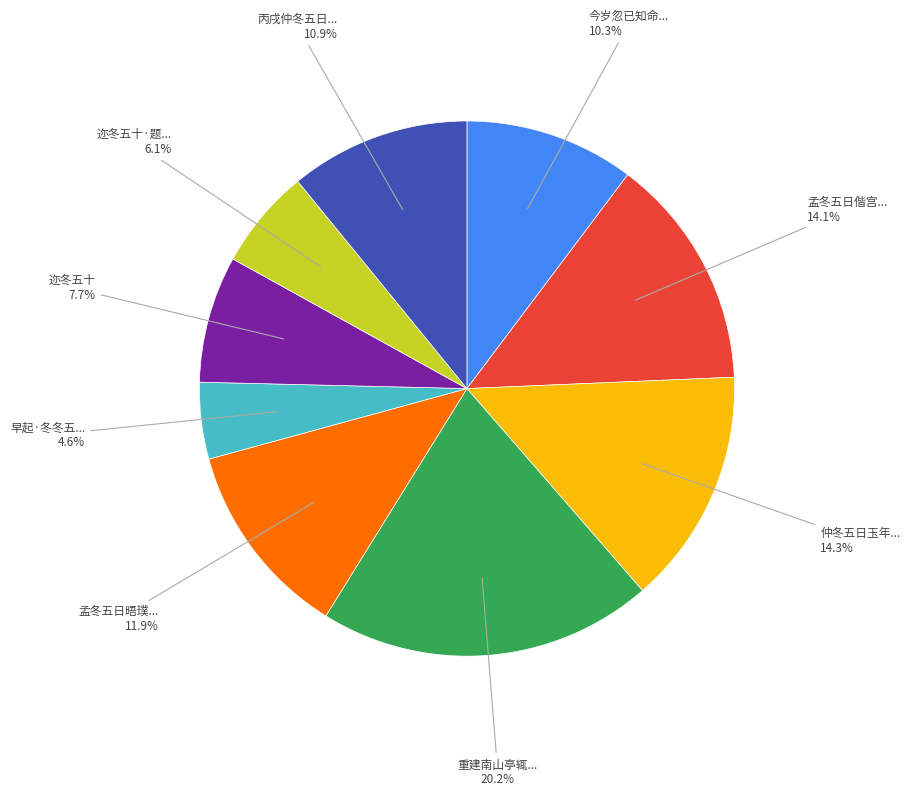

Count the number of slices in the pie.

9